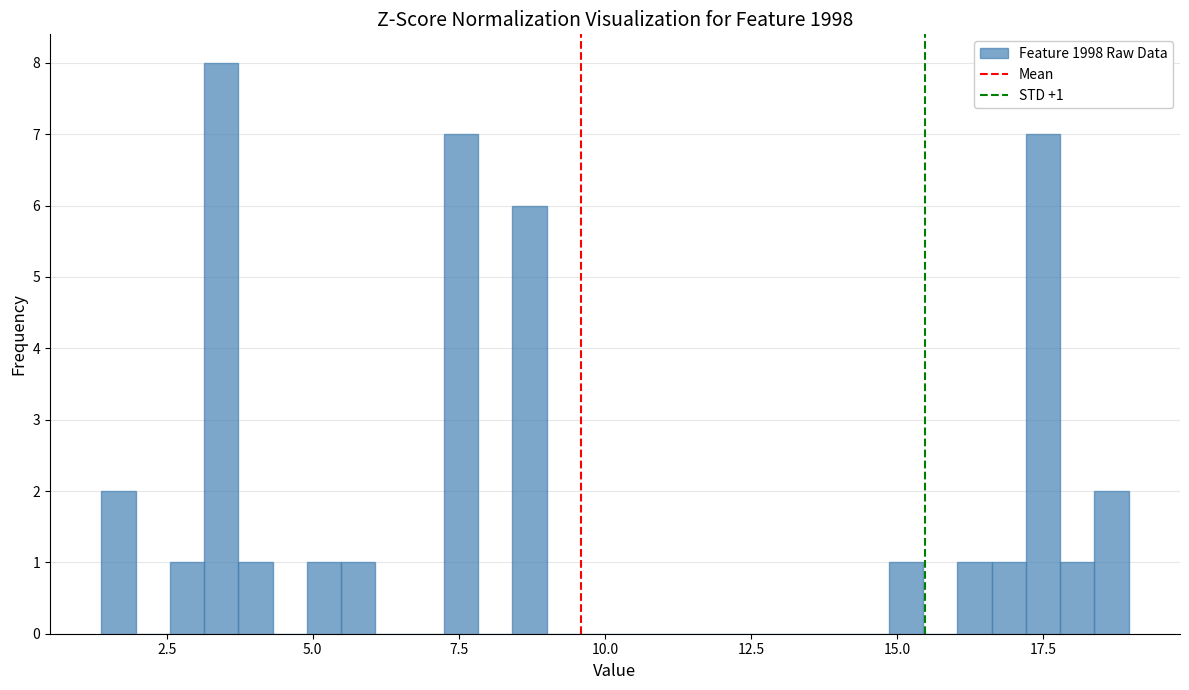

Read against the x-axis, roughly where is the centre of the tallest bar?

3.5